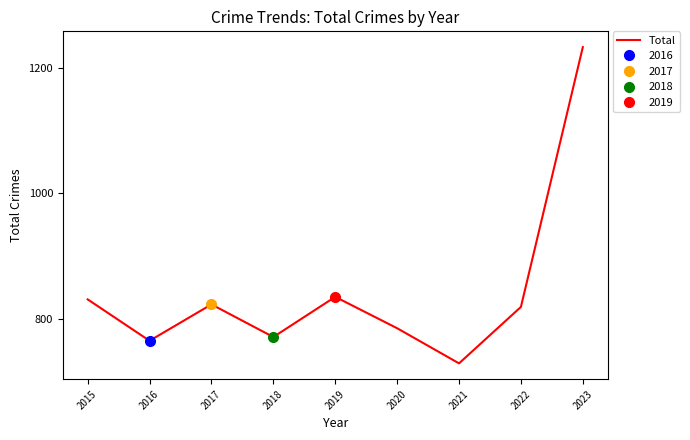

How many lines are shown in the chart?

1